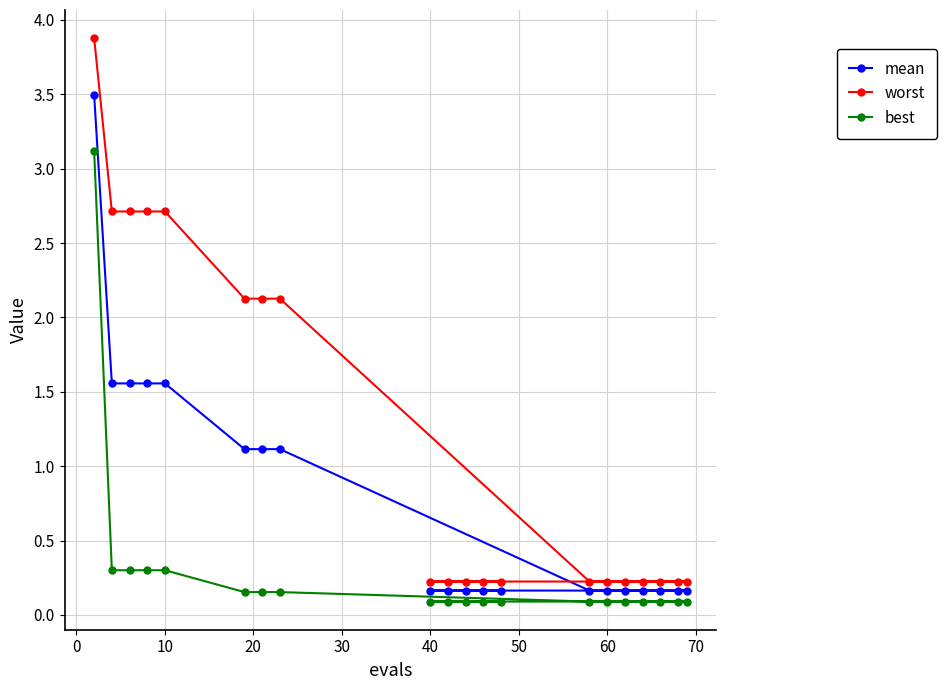

What is the average value of the worst series?

1.2